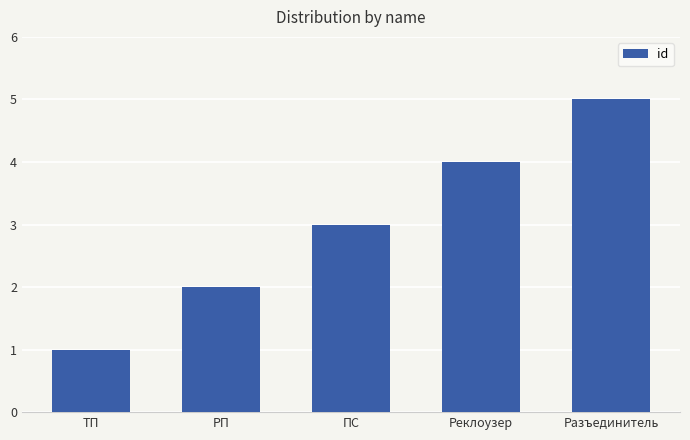

What is the difference between the maximum and minimum values?

4